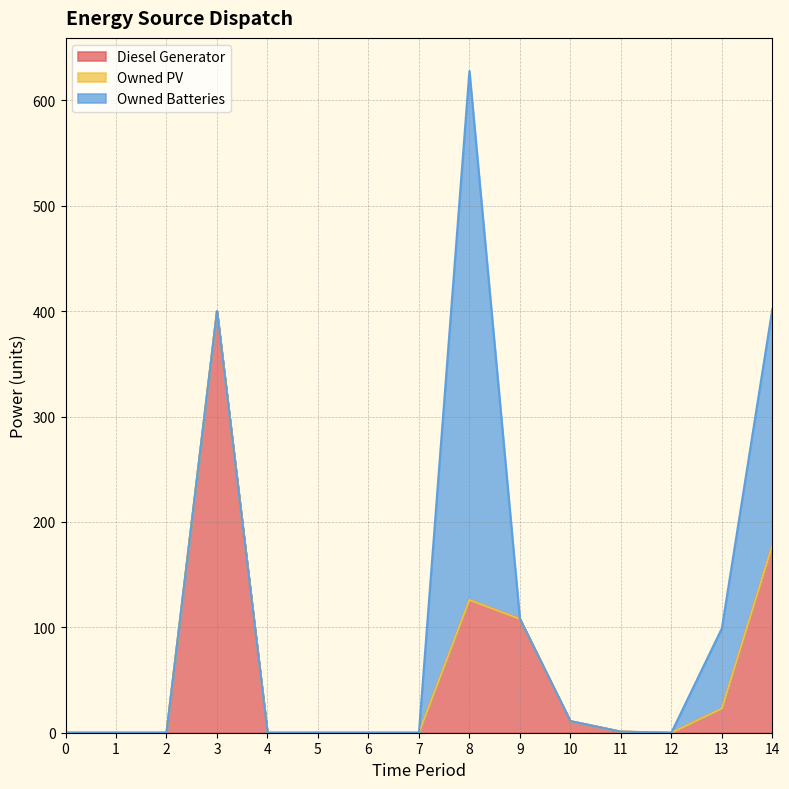

At 0, list the series in order from largest to smallest.

Diesel Generator, Owned PV, Owned Batteries